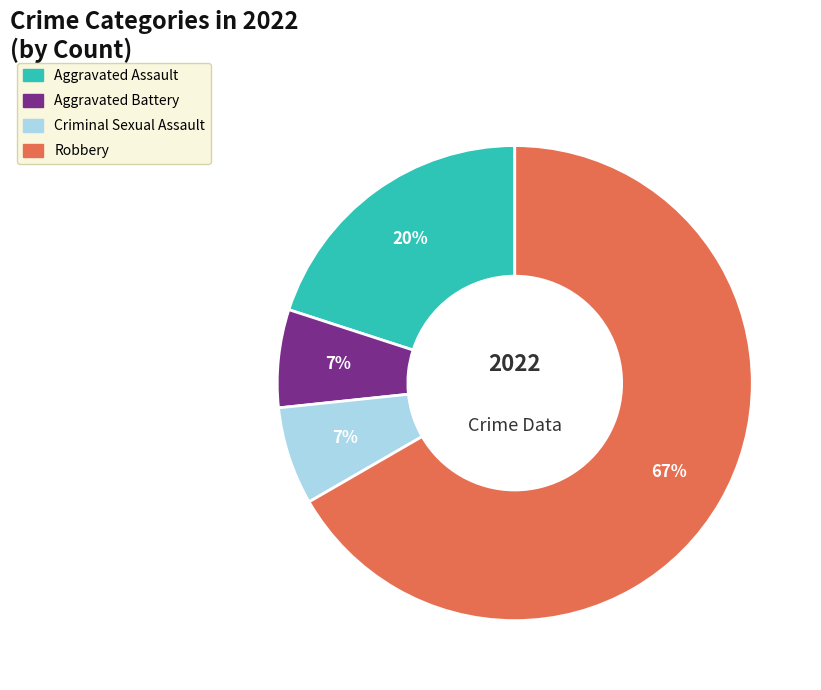

Does any single category account for the majority?

Yes